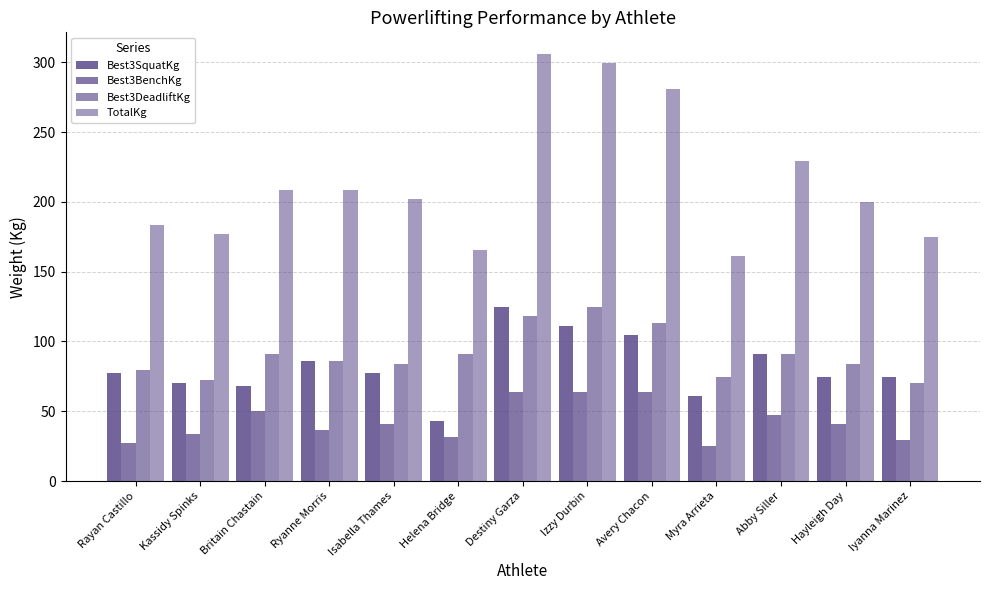

How many data points does each series have?

13